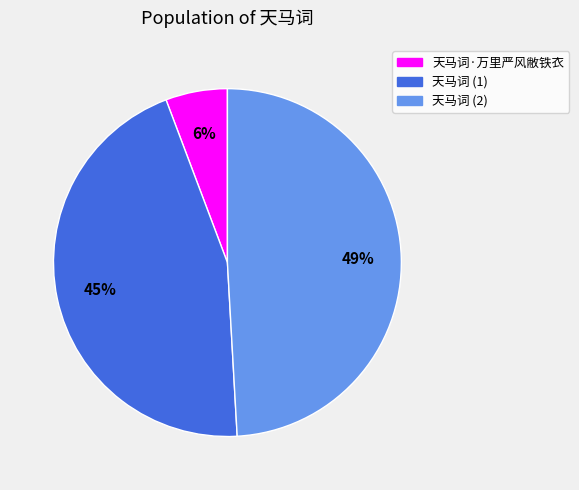

The 天马词·万里严风敝铁衣 slice represents 1% of the pie. True or false?

False